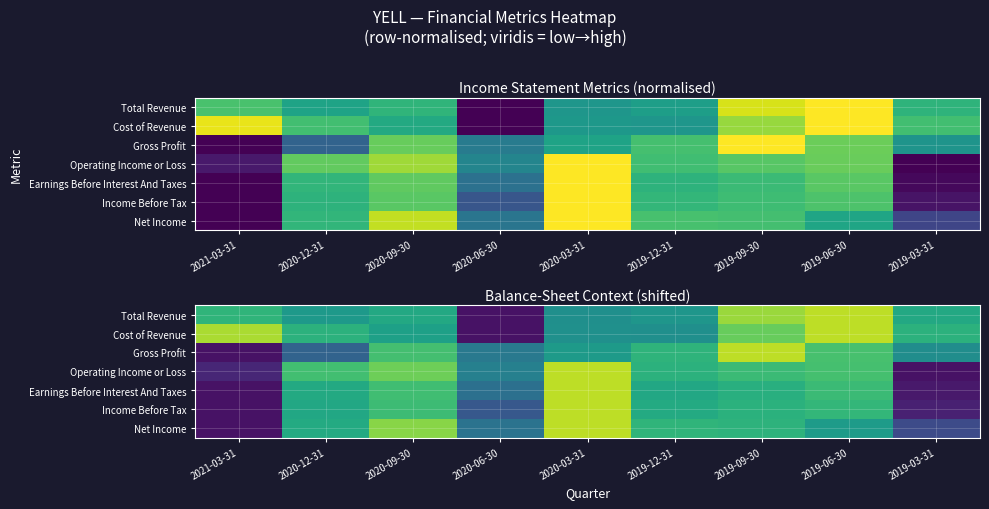

Rank the series by their maximum value, from lowest to highest.

Total Revenue, Cost of Revenue, Gross Profit, Operating Income or Loss, Earnings Before Interest And Taxes, Income Before Tax, Net Income